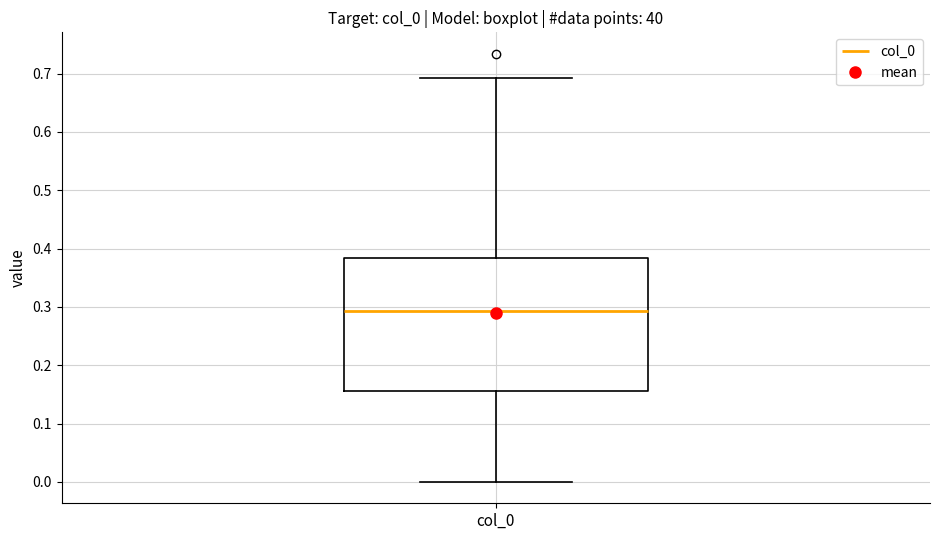

Where does the median line of the box for col_0 sit on the y-axis? The values are not printed on the chart, so give them approximately, as read against the axis.

0.29